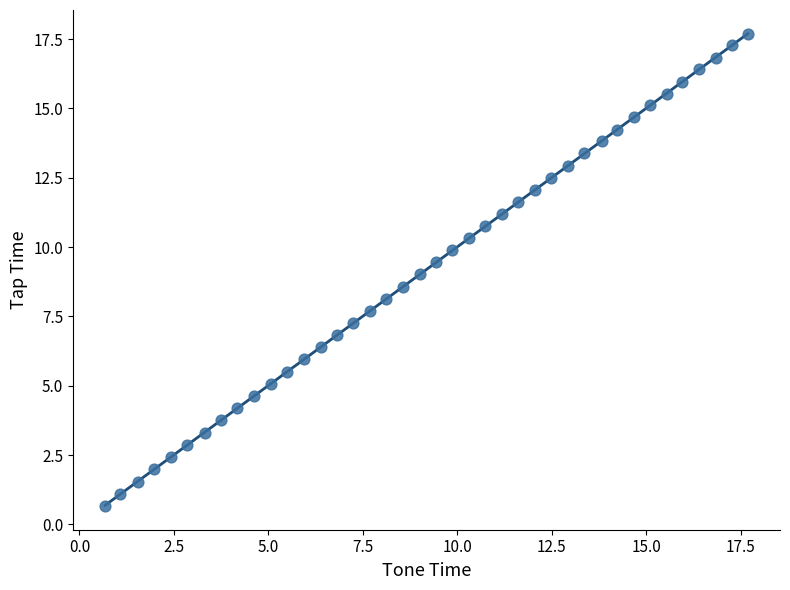

What is the range of X values (max minus min)?

17.0